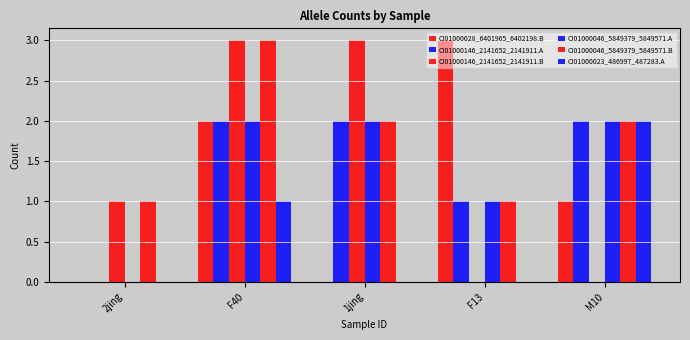

What is the label of the 3rd bar from the right?

1jing